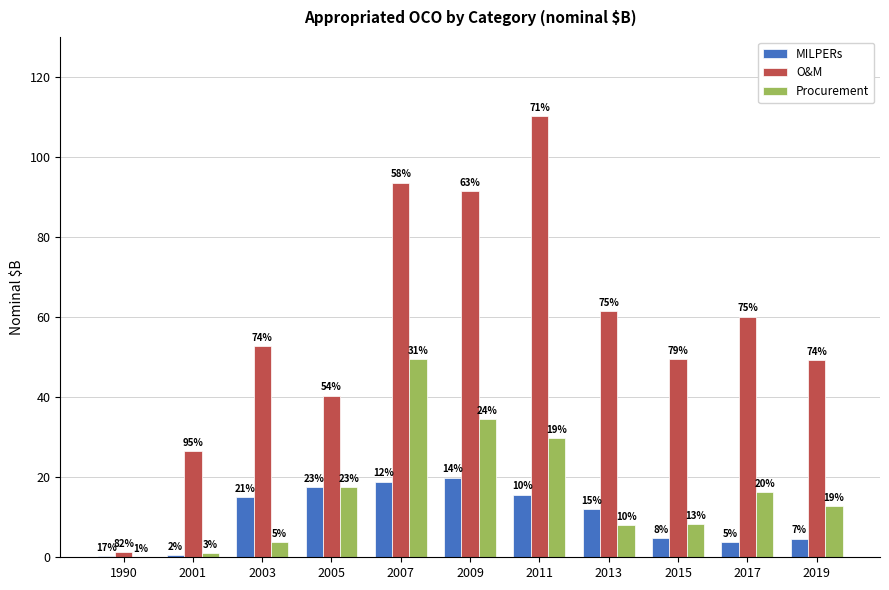

What are all the series names shown in the legend?

MILPERs, O&M, Procurement